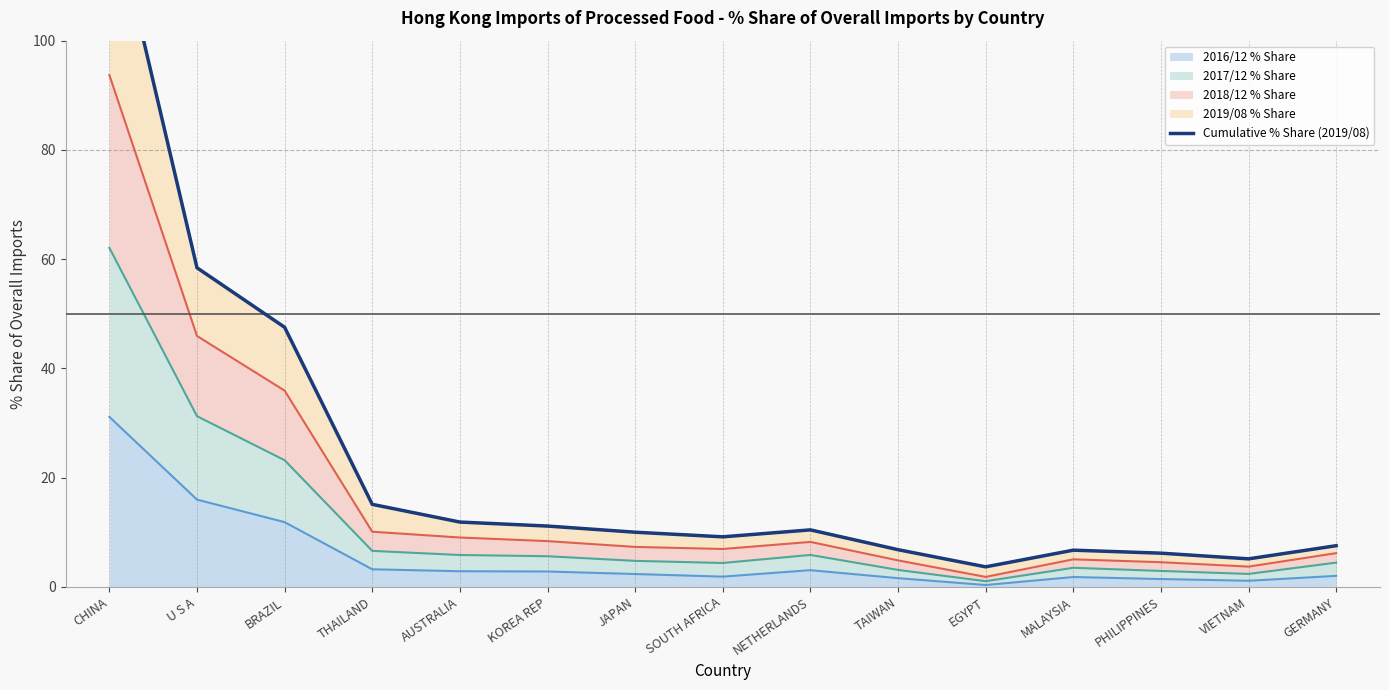

What is the label of the 10th point from the right?

KOREA REP